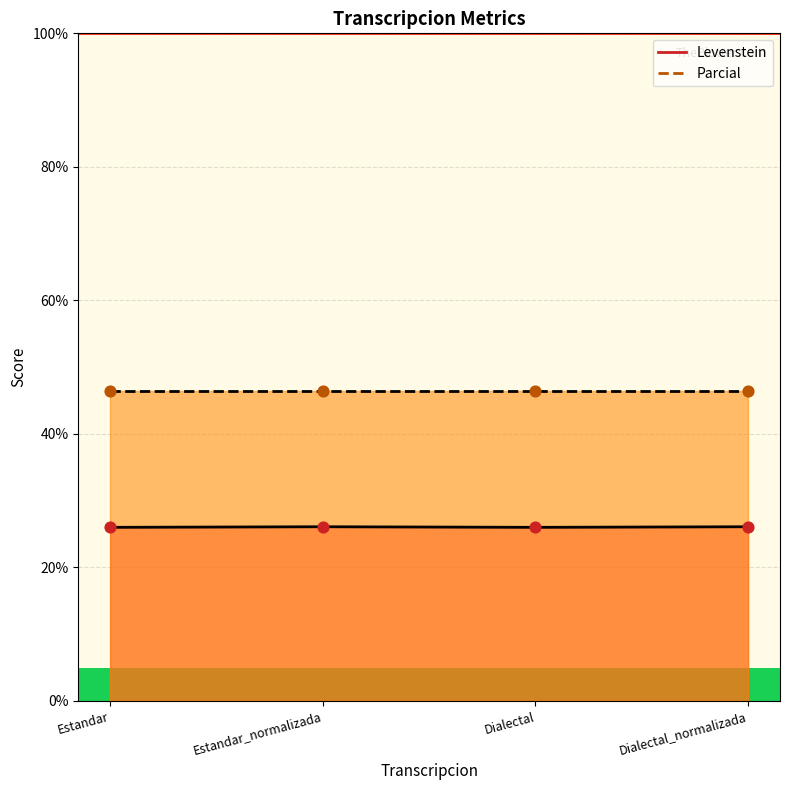

Approximately how many times larger is the value at Estandar compared to Estandar_normalizada?

1.0